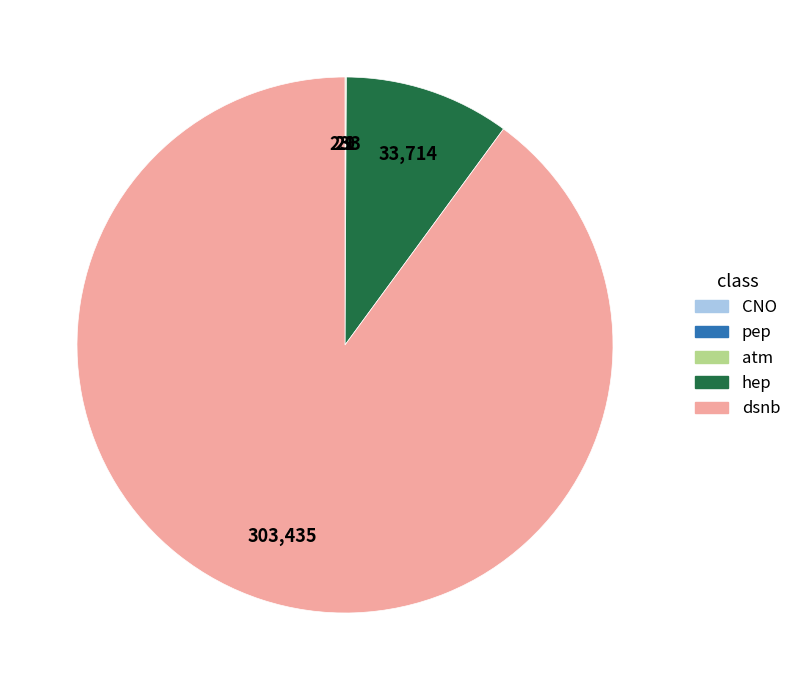

Which category accounts for the majority?

dsnb